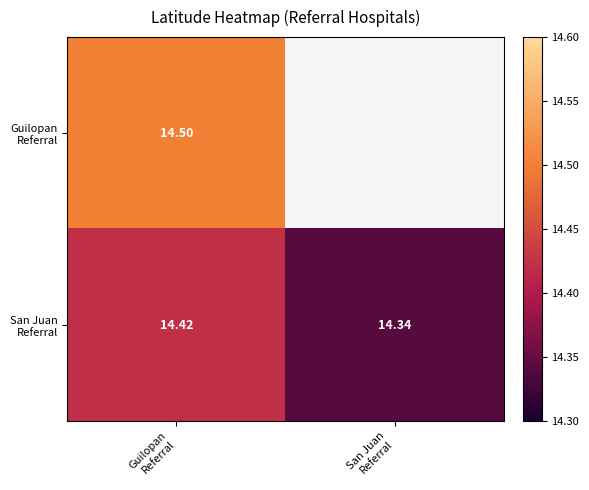

The value of San Juan Referral at Guilopan Referral is 19.8. True or false?

False